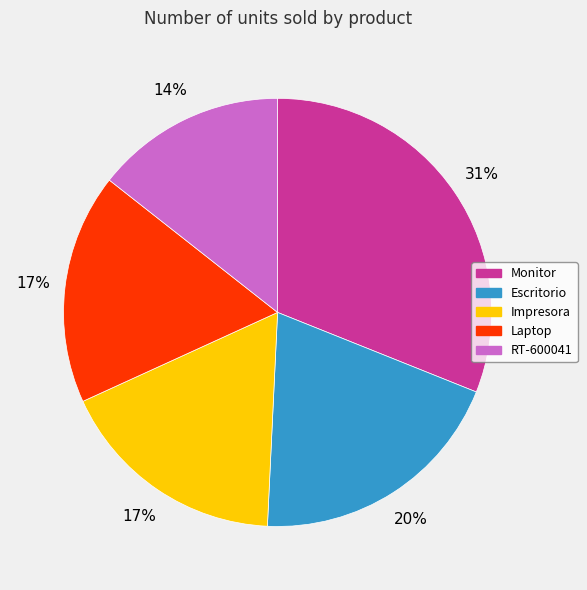

Combined, do Laptop and Monitor account for over 50%?

No